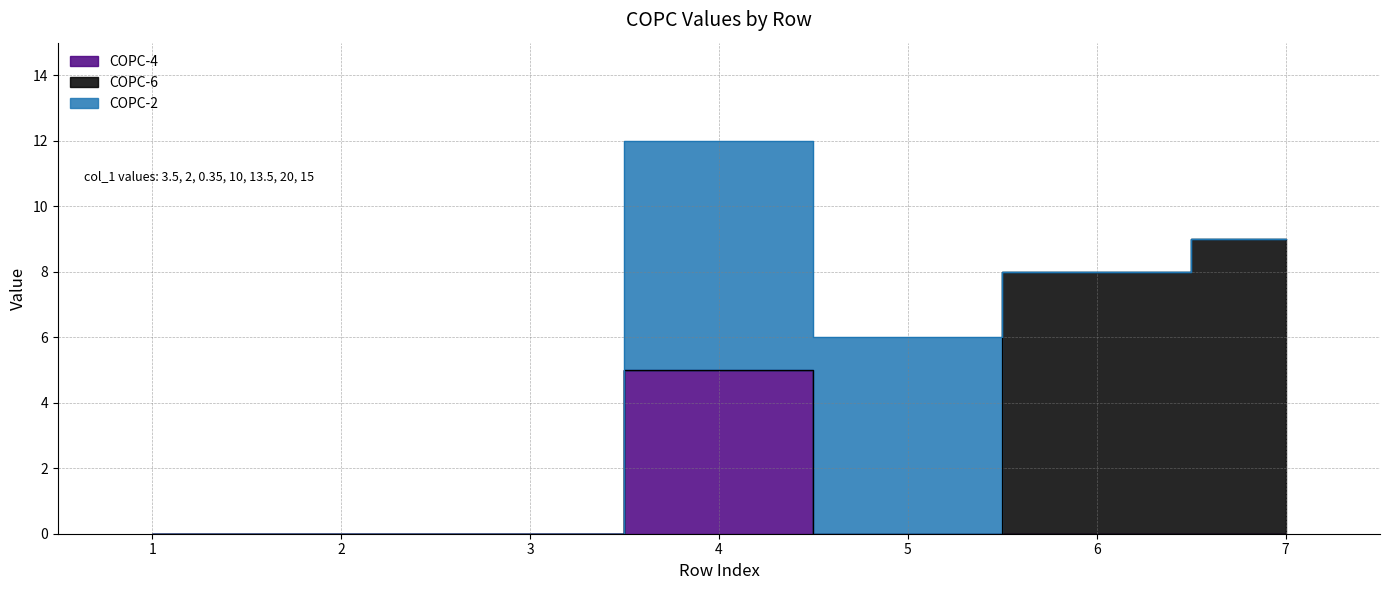

True or false: COPC-6 and COPC-4 intersect in this chart.

False